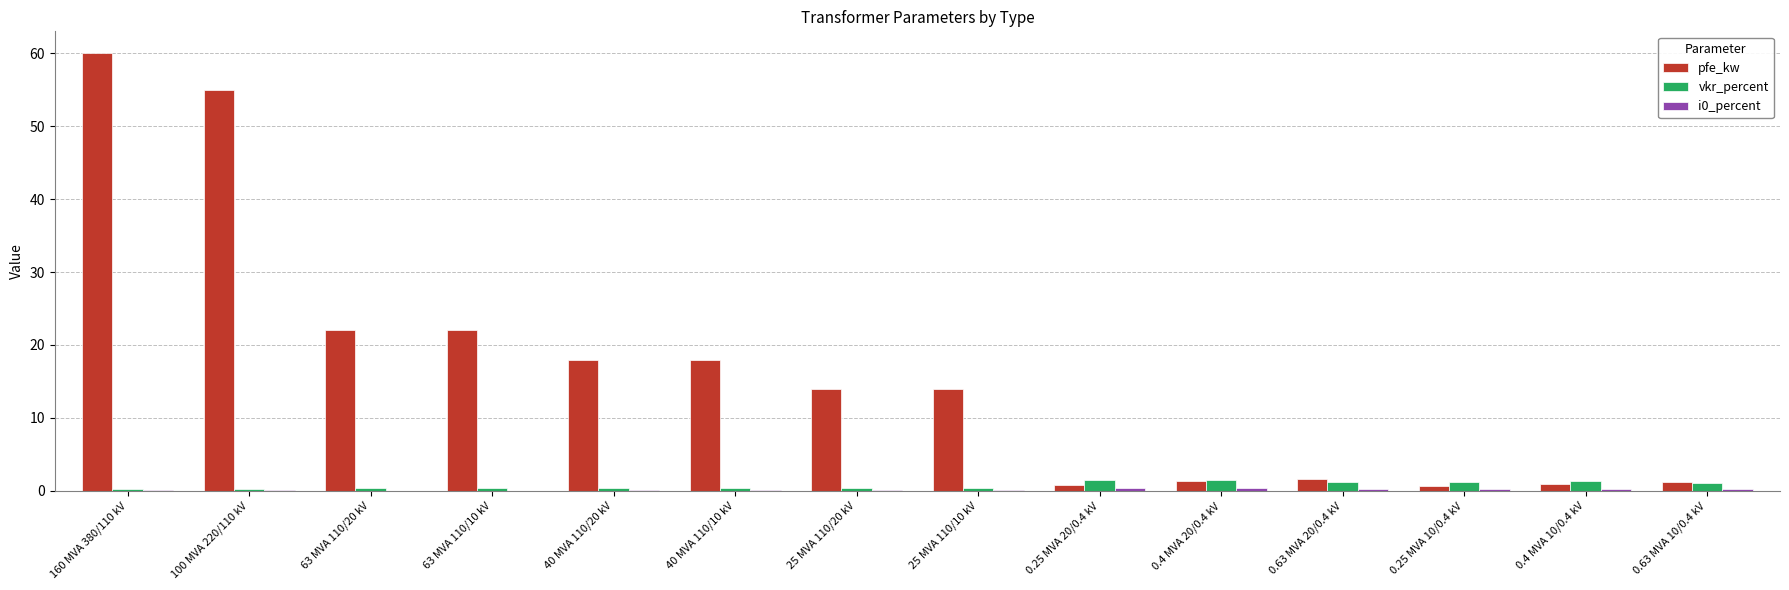

Between 40 MVA 110/20 kV and 0.25 MVA 20/0.4 kV, which series saw the biggest shift?

pfe_kw